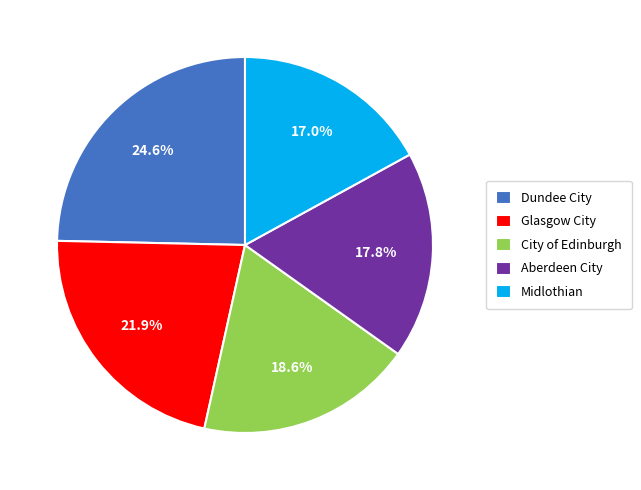

True or false: Glasgow City accounts for 36% of the total.

False